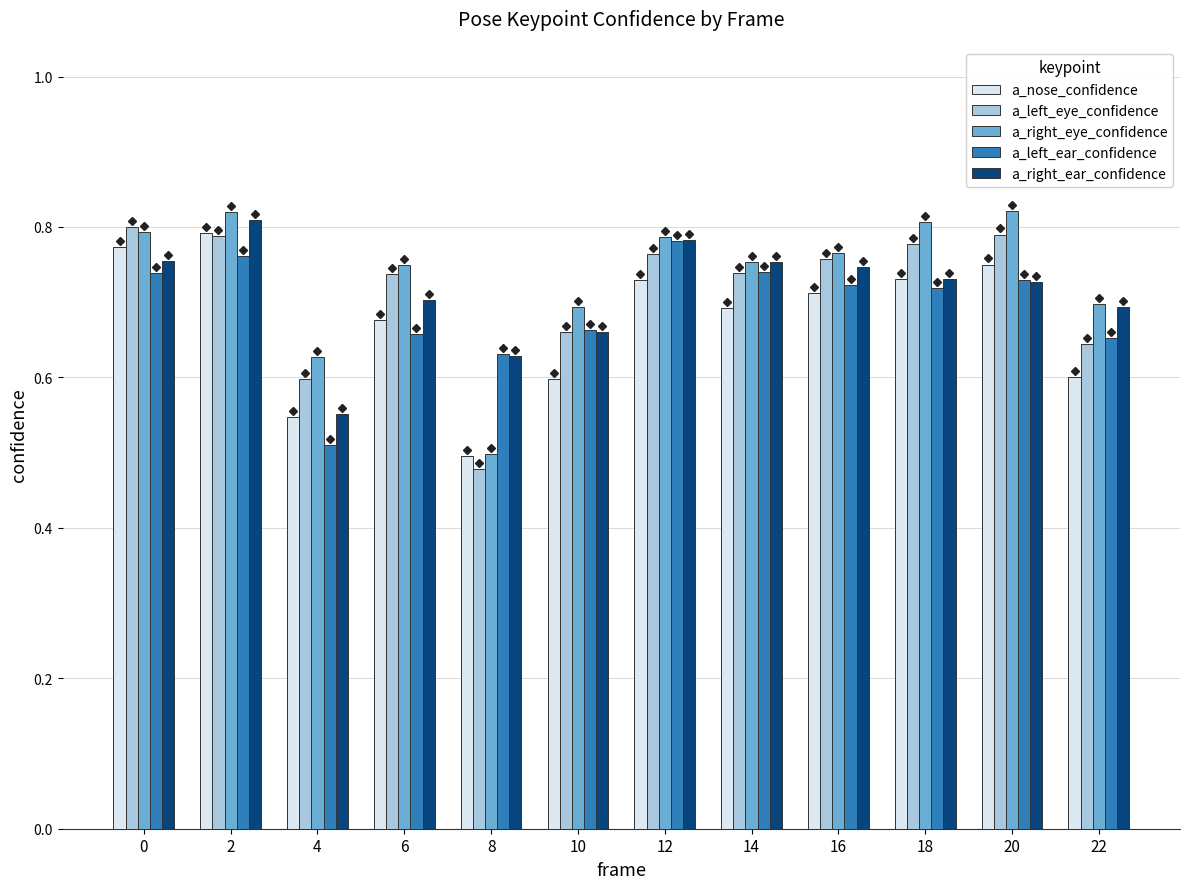

What is the total value across all series at 20?

3.8